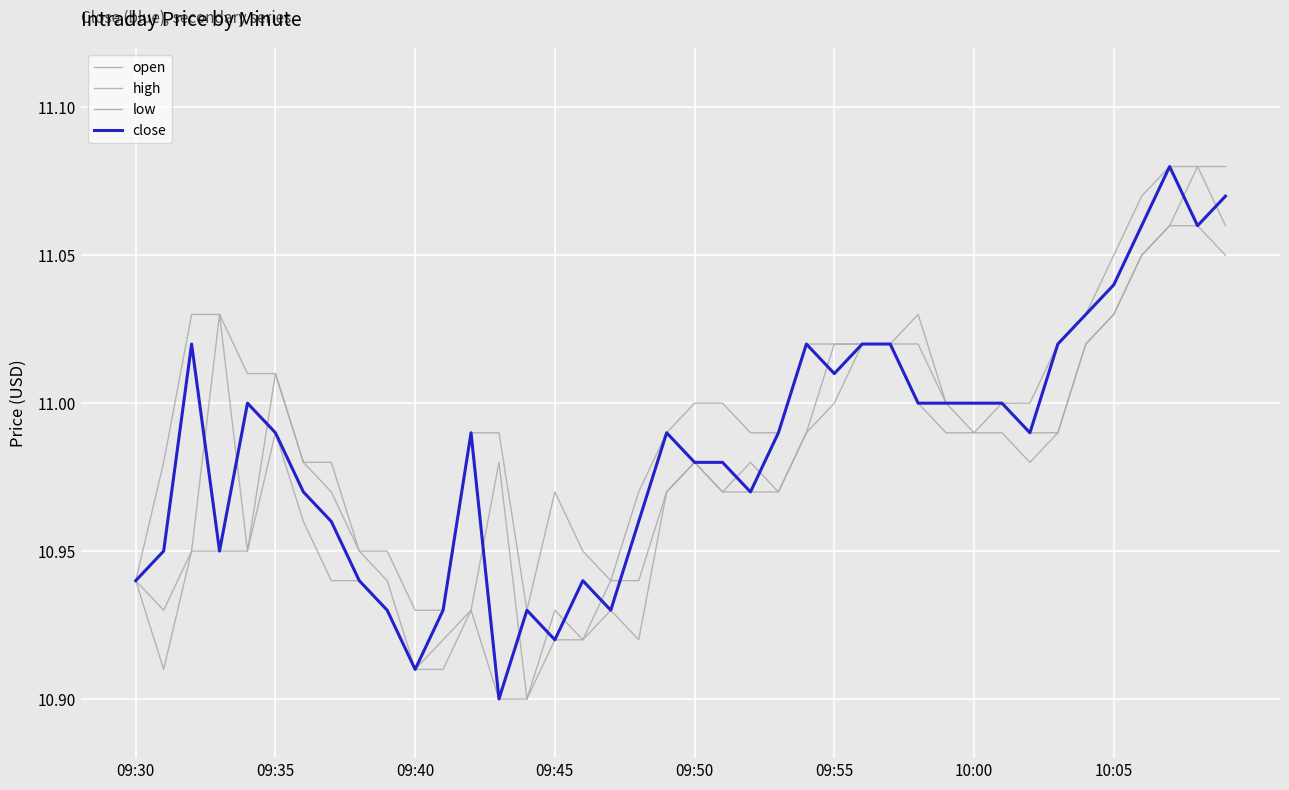

At which category is the sum across all series the highest?

37